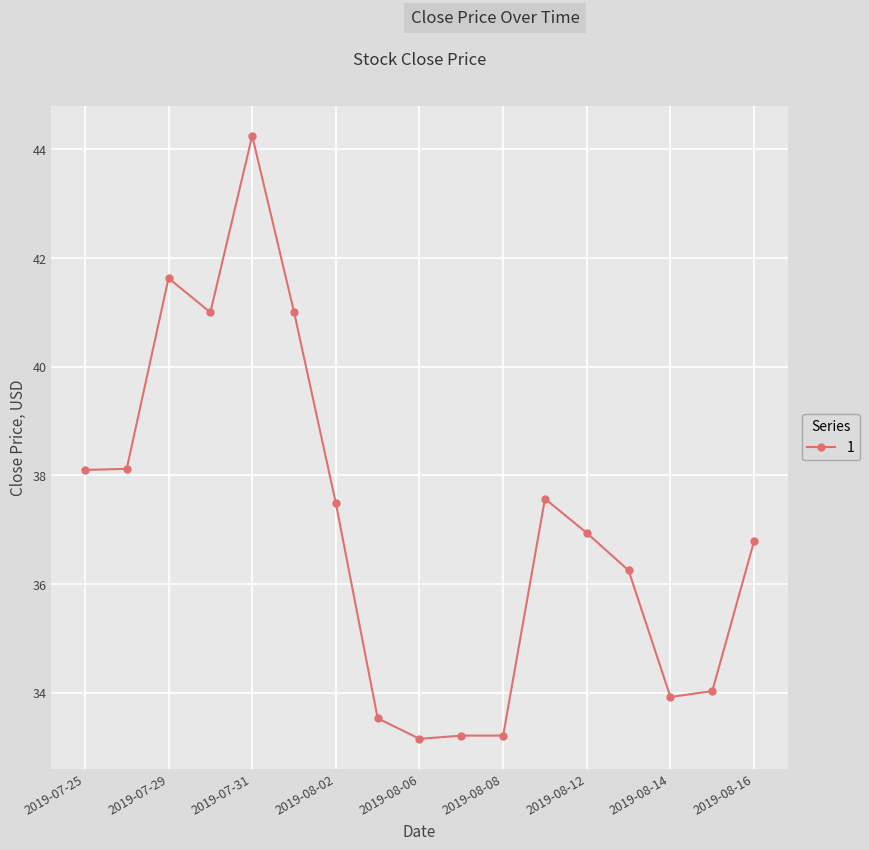

Count the number of values greater than 36.

11